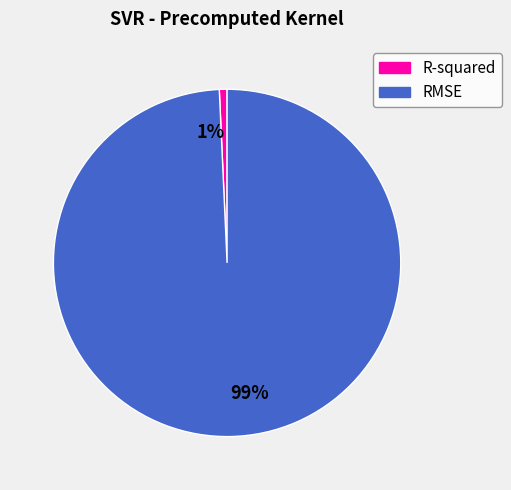

Is it true that 99% is 99% of the pie?

True